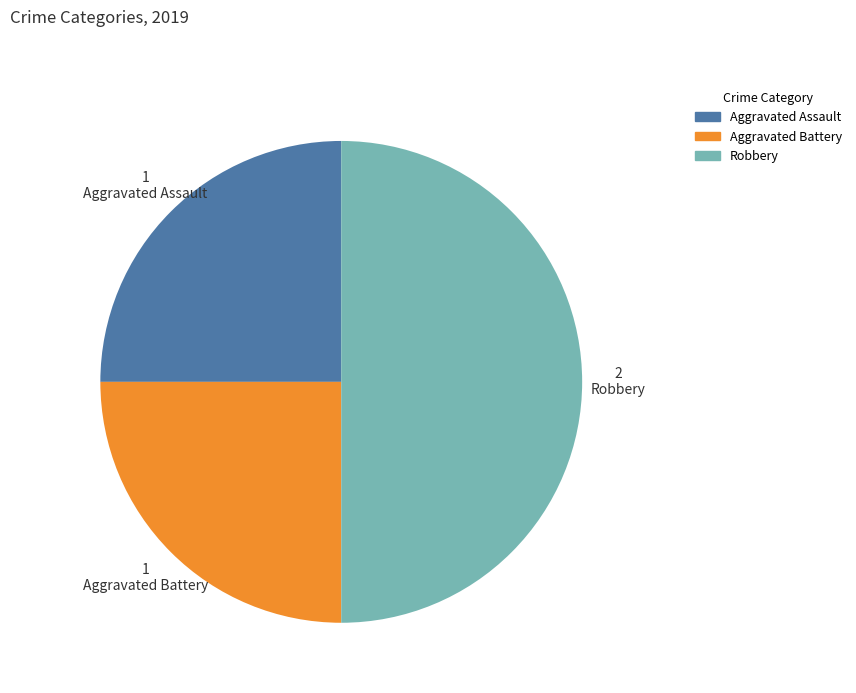

Is the sum of Aggravated Battery and Robbery greater than half?

Yes